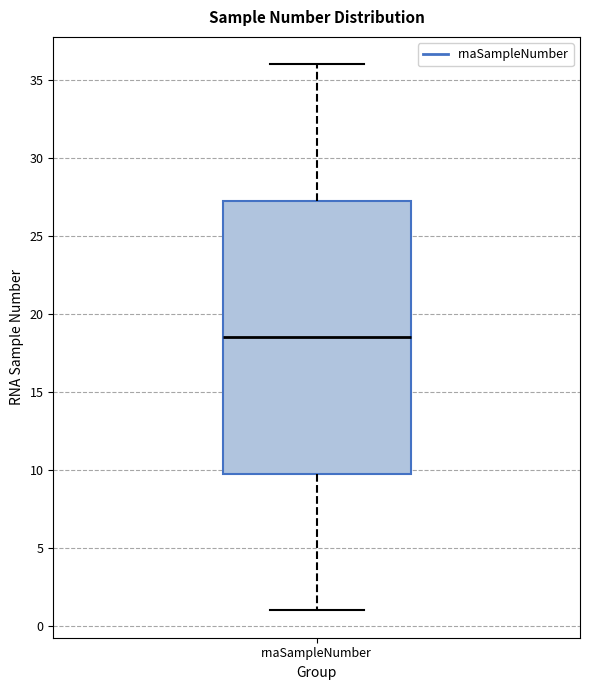

Read this box plot against the y-axis: the position of the median line, the range covered by the box, and the ends of both whiskers. The values are not printed on the chart, so give them approximately, as read against the axis.

median 18.5, box 10.0 to 27.5, whiskers 1.0 to 36.0